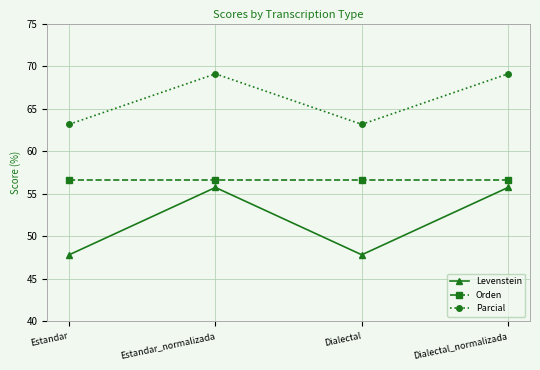

What is the total value across all series at Dialectal?

167.6